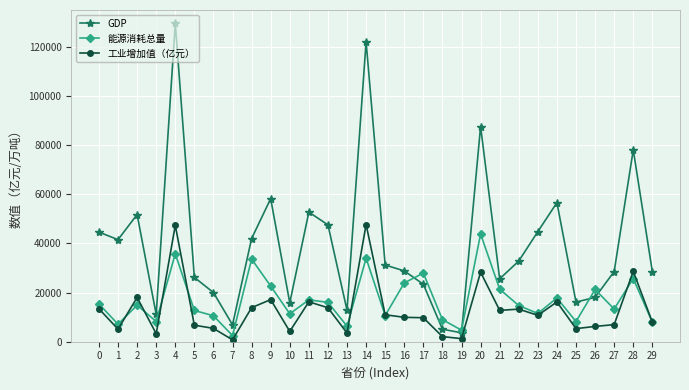

Count the number of categories in the chart.

30